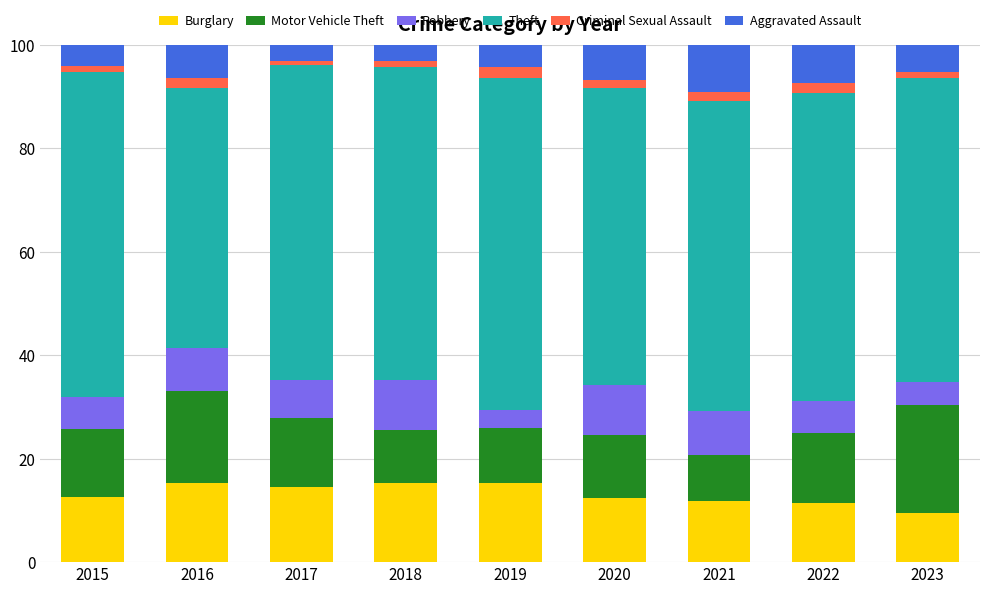

Which category has the lowest value in the Burglary series?

2023